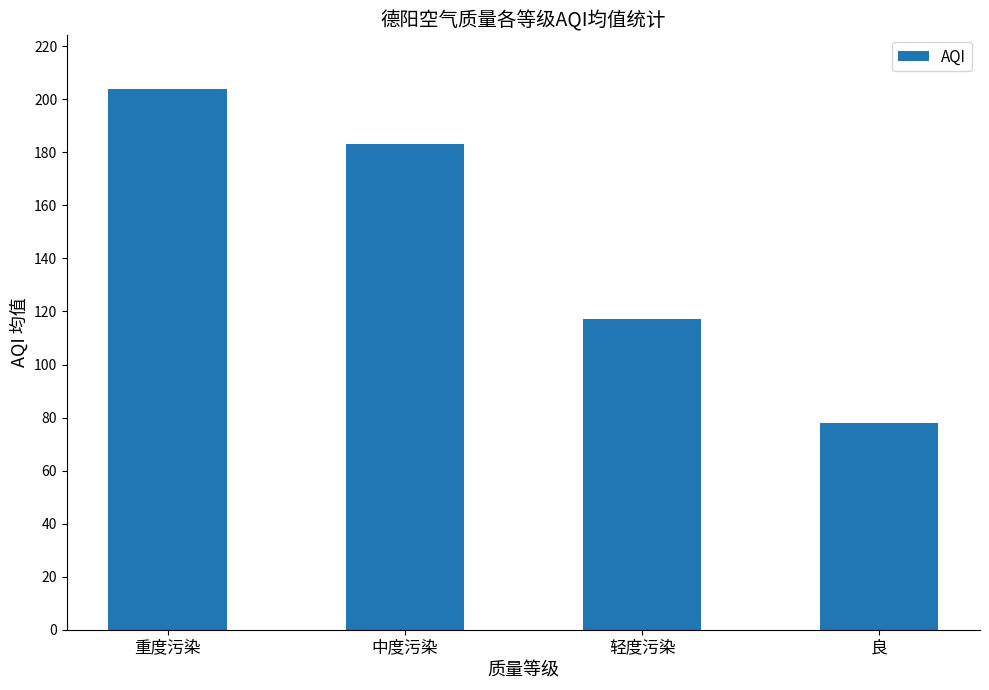

What is the sum of all values?

582